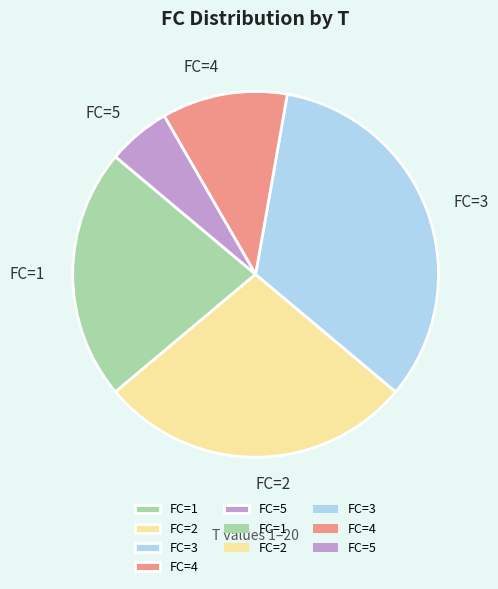

Does FC=5 account for over 50% of the chart?

No